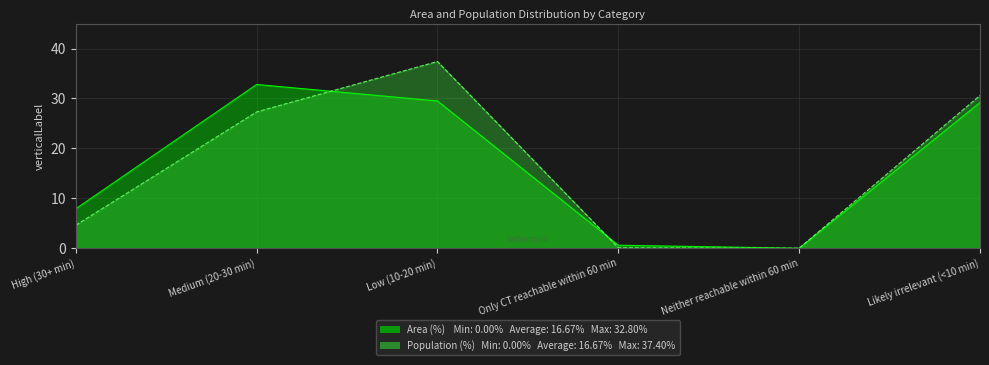

Which series has the widest spread of values?

Population (%)